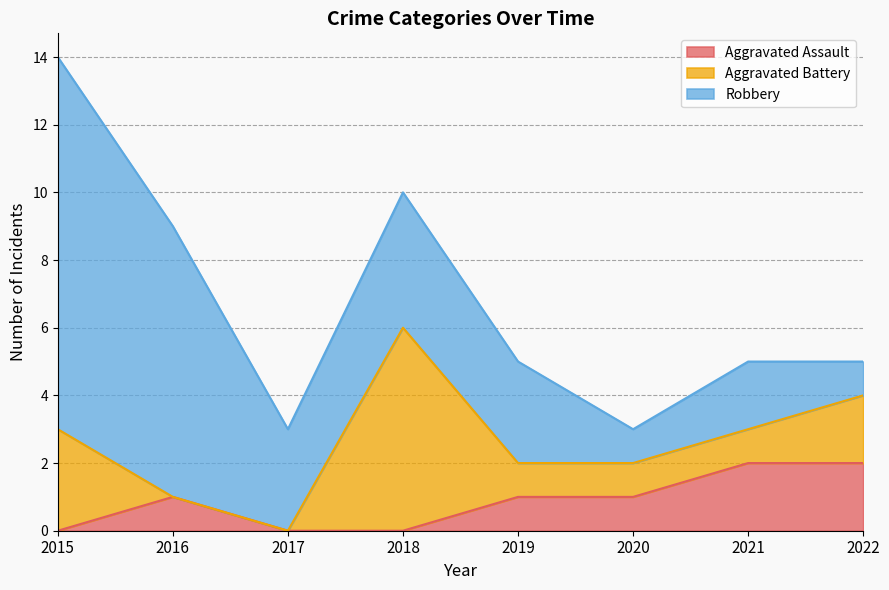

Is it true that Aggravated Battery equals 0 at 2020?

False